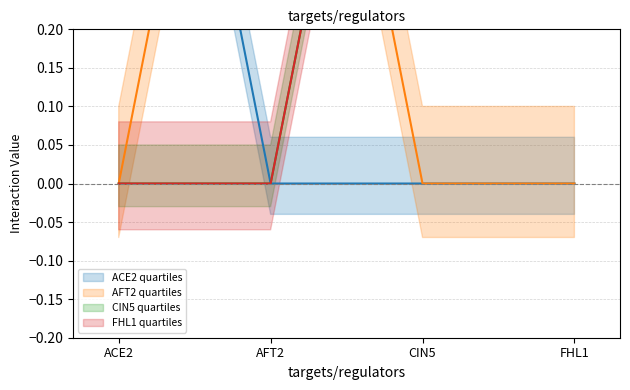

Which category has the lowest value in the AFT2 series?

ACE2